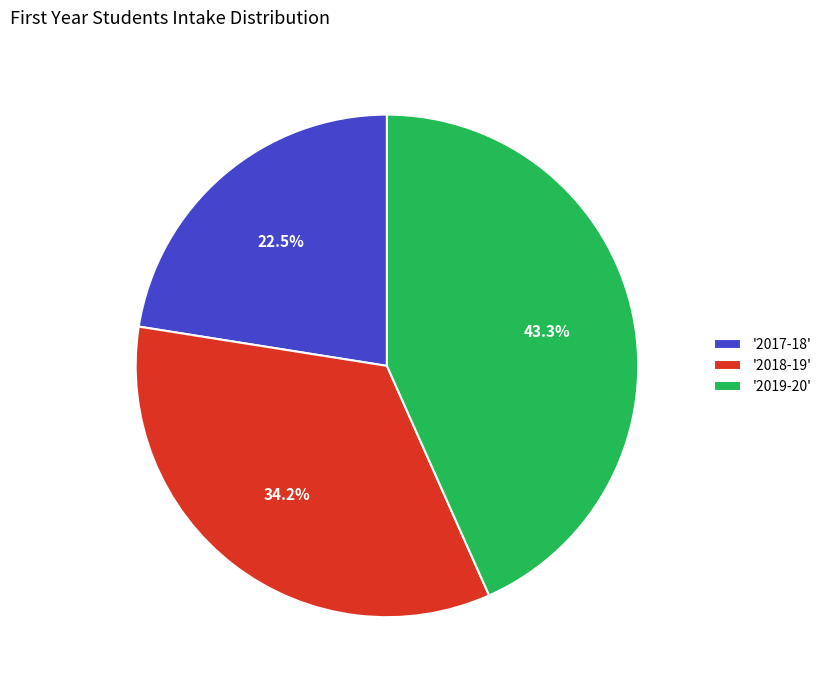

Is '2017-18' the majority of the pie?

No